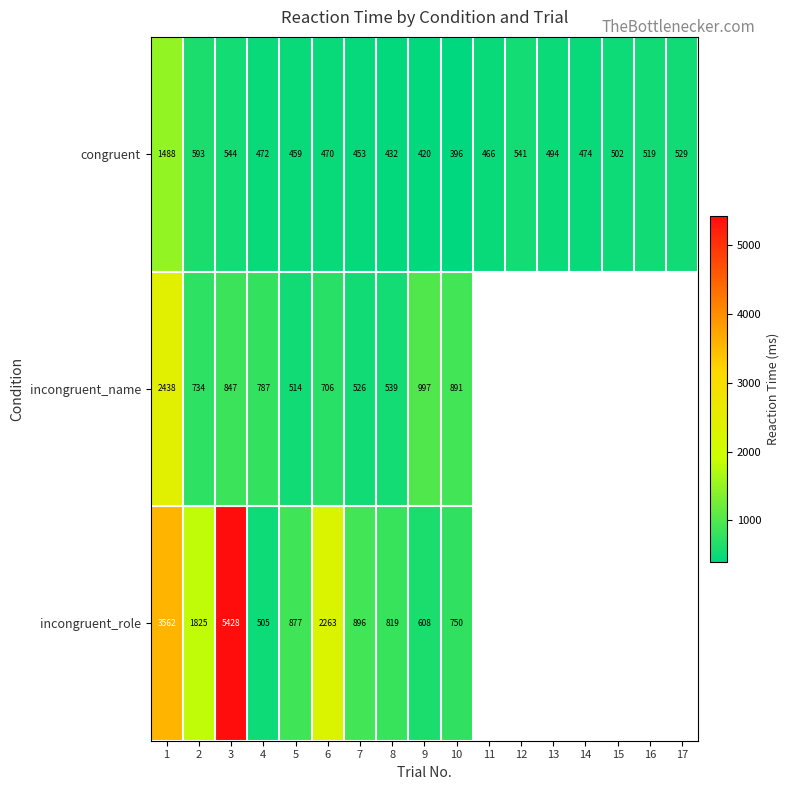

The incongruent_name series shows 1264.5 at 2. True or false?

False